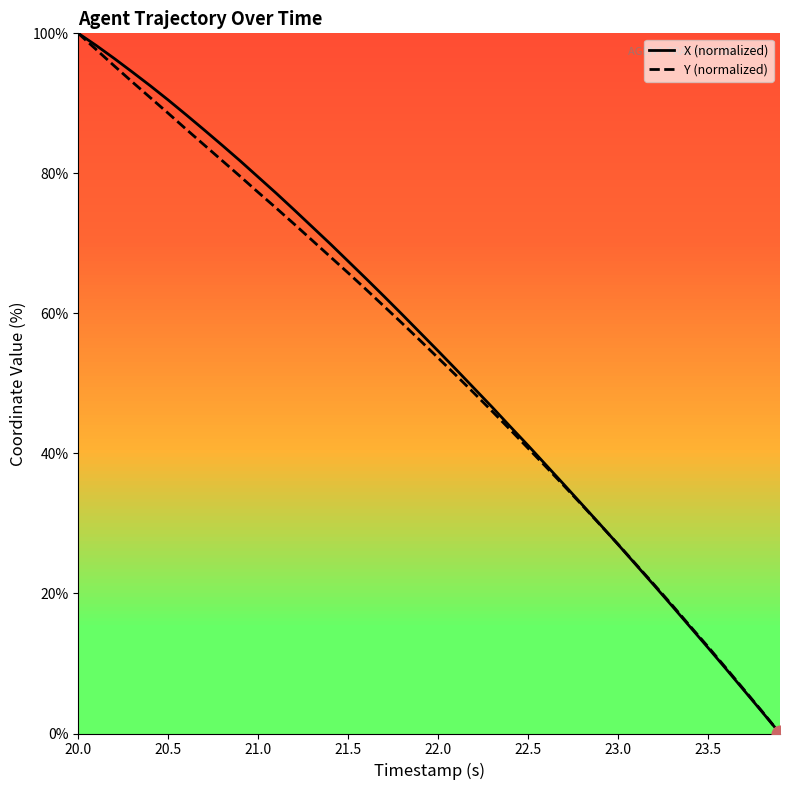

What is the maximum value for Y (normalized)?

100.0